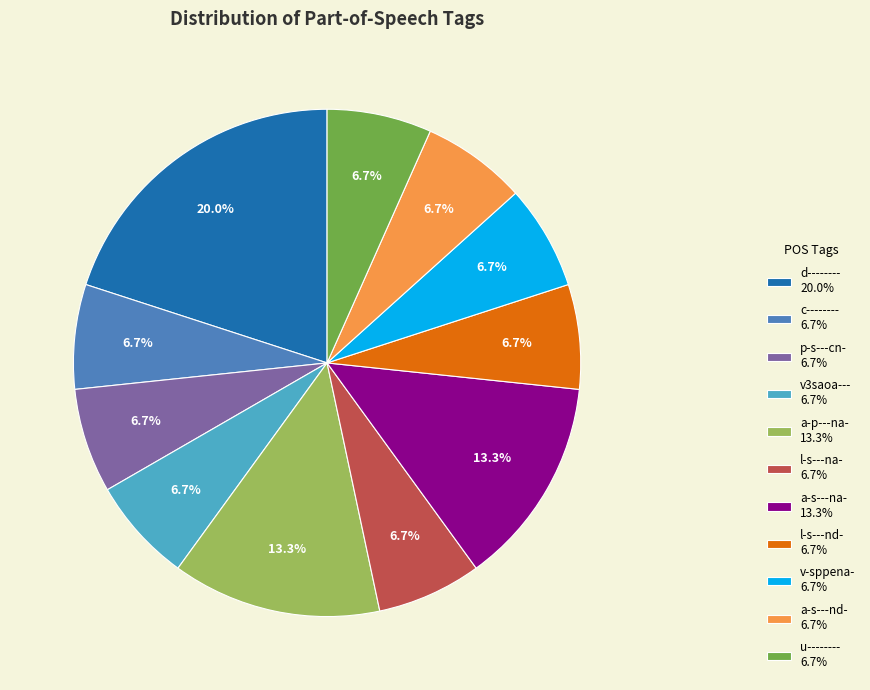

Which slice is the largest?

d-------- 20.0%